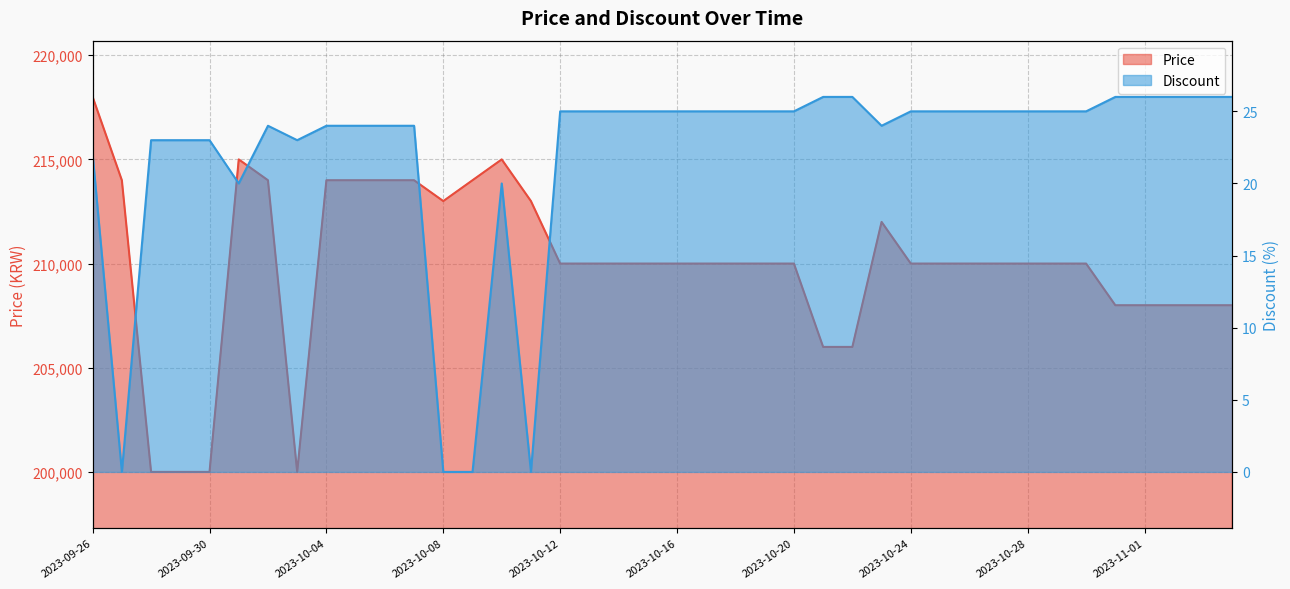

Does the chart display data point markers on the line(s)?

No